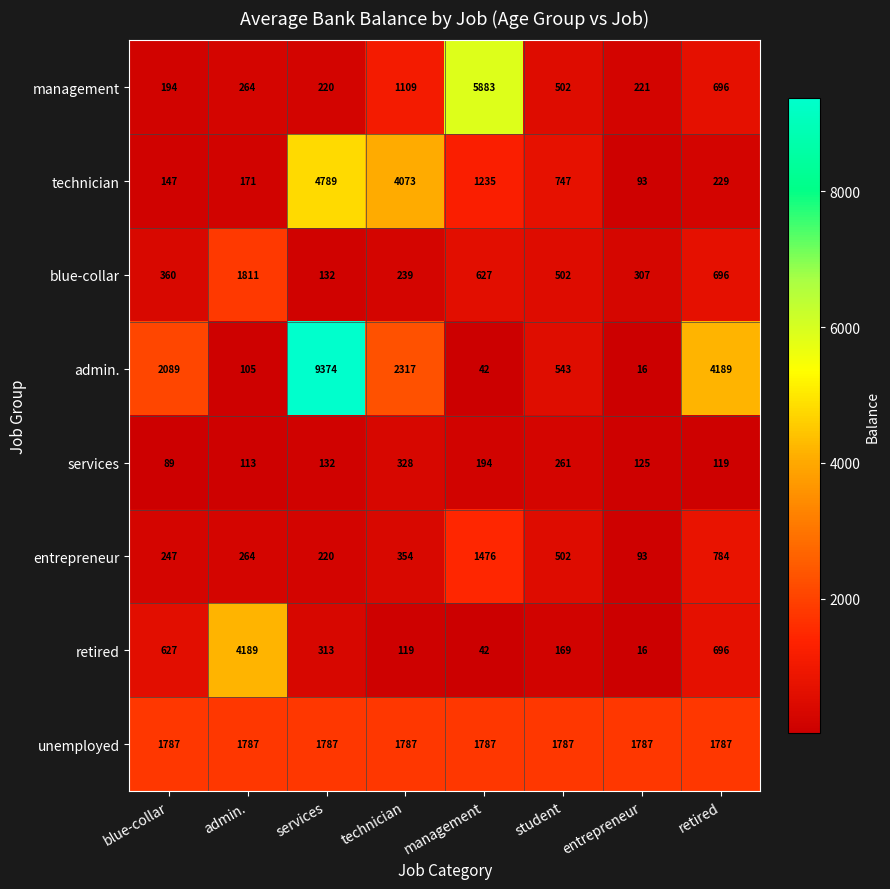

What is the lowest value of the technician series?

93